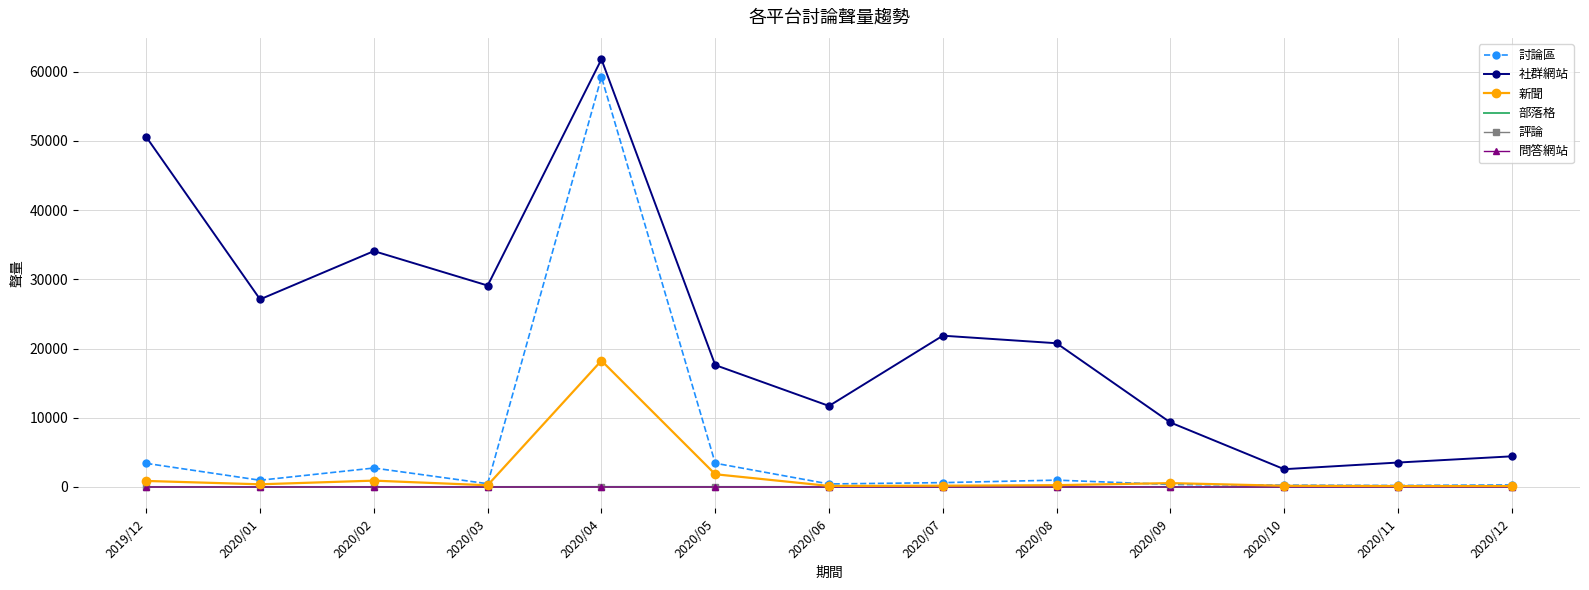

The value of 部落格 at 2020/06 is 10. True or false?

True